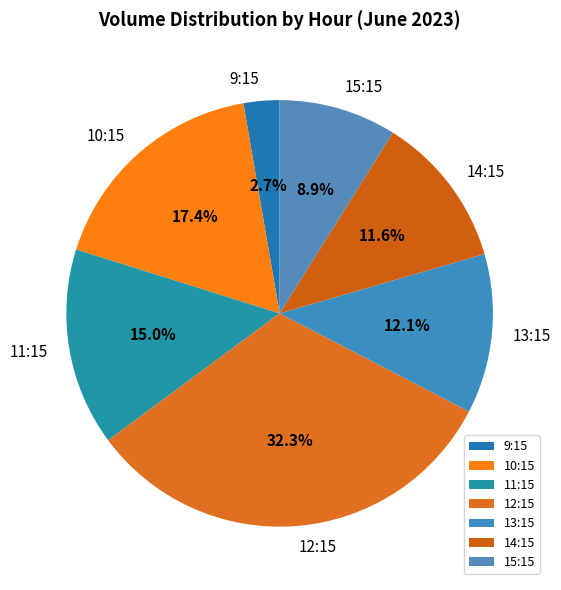

Which slice is the smallest?

9:15